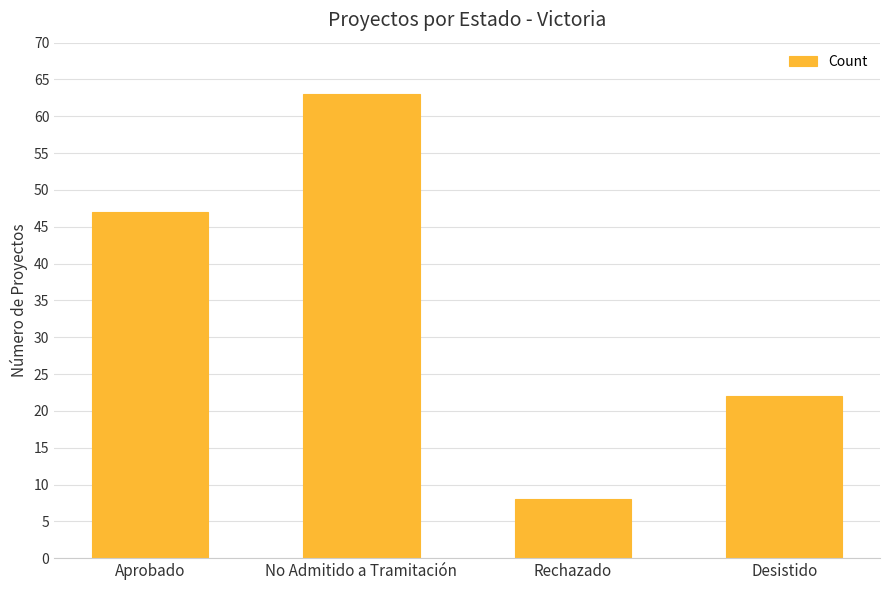

What is the change in value from Aprobado to Desistido?

-25